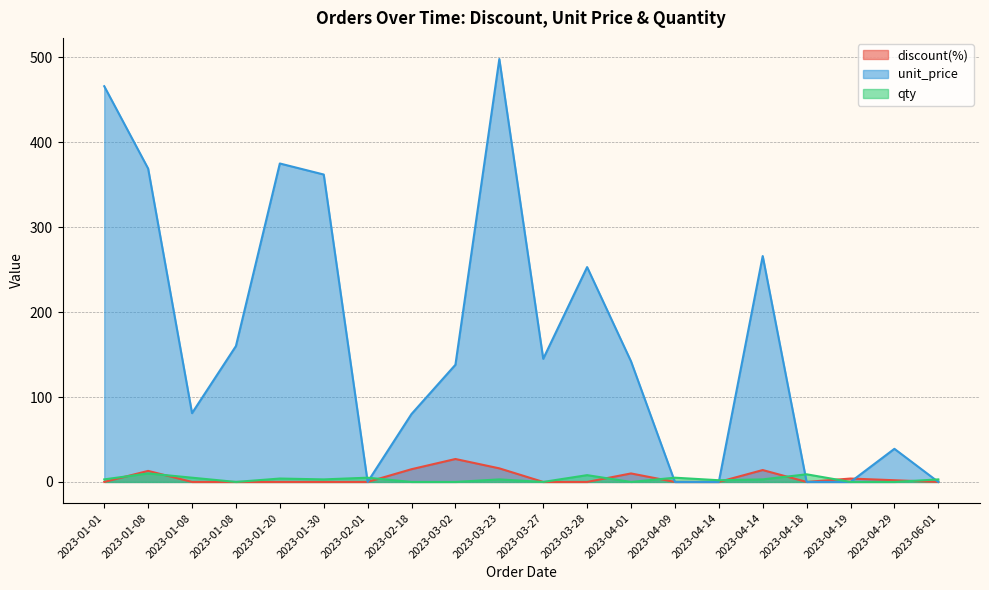

Rank the series at 2023-04-14 from lowest to highest value.

discount(%), unit_price, qty